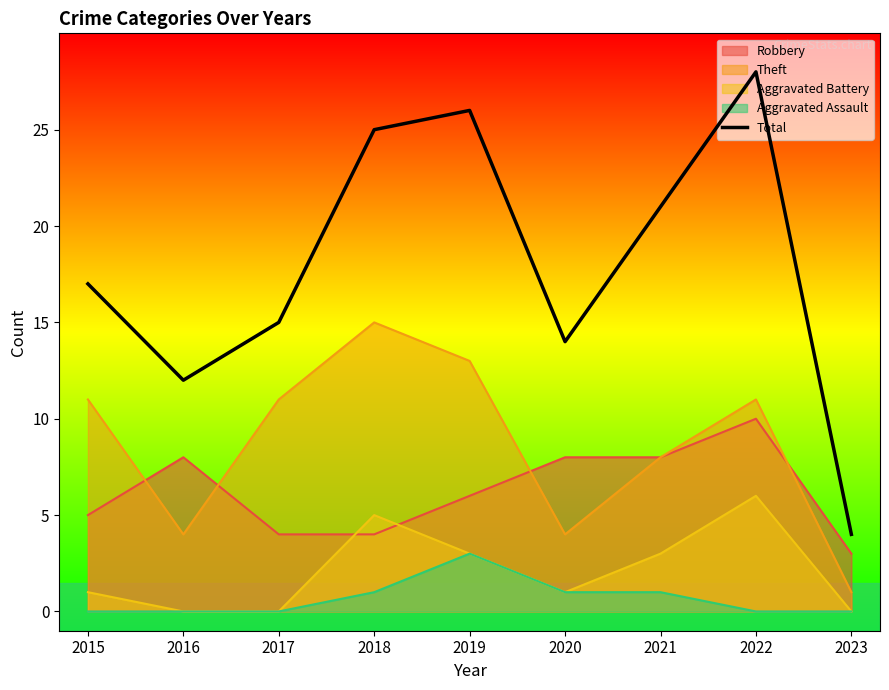

What is the sum of the values at 2019 and 2017?

41